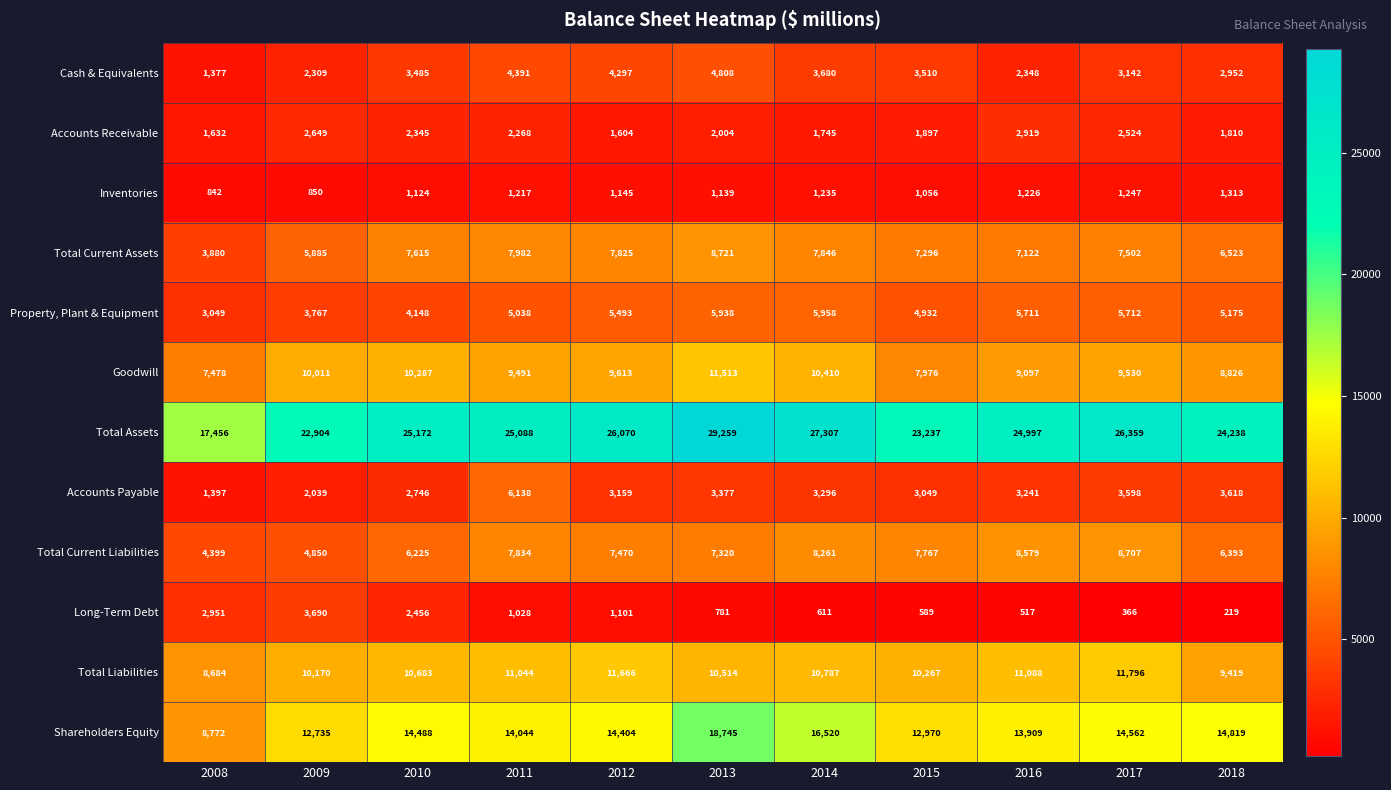

What is the sum of all Total Assets values?

272087